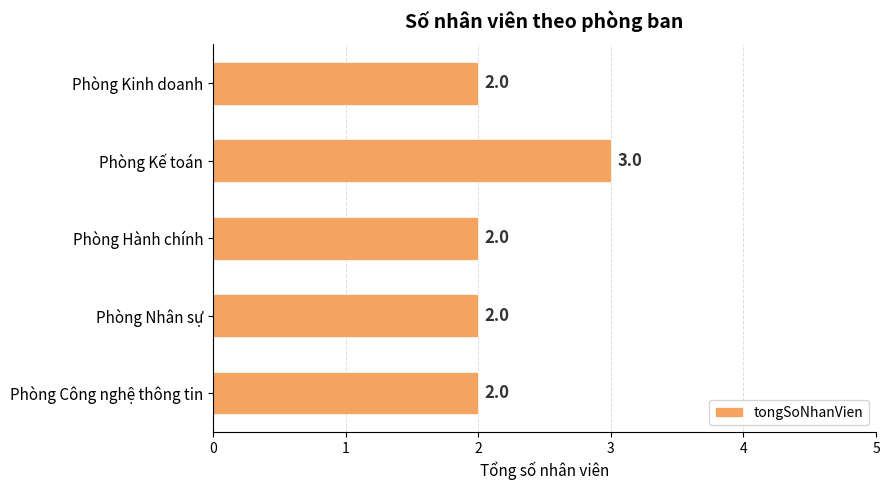

The value at Phòng Nhân sự is 2. True or false?

True